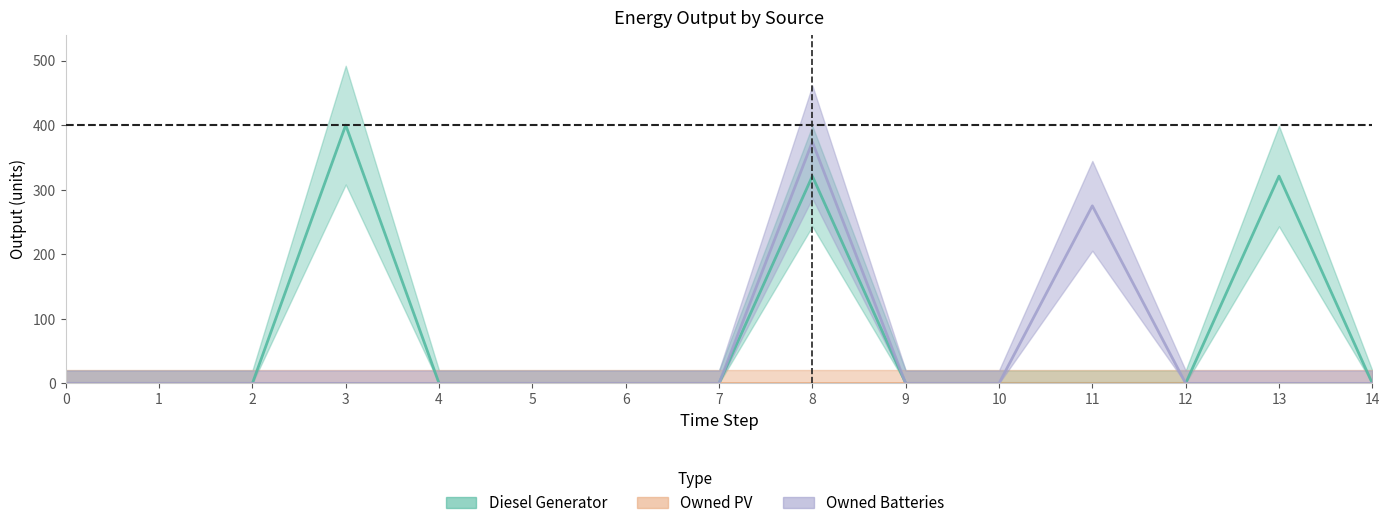

True or false: Diesel Generator has a value of 0 at 6.

True